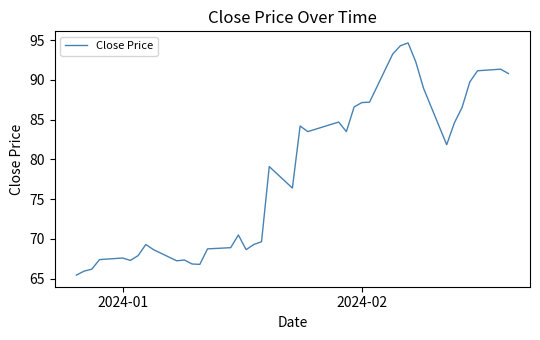

What is the minimum value shown in the chart?

65.5